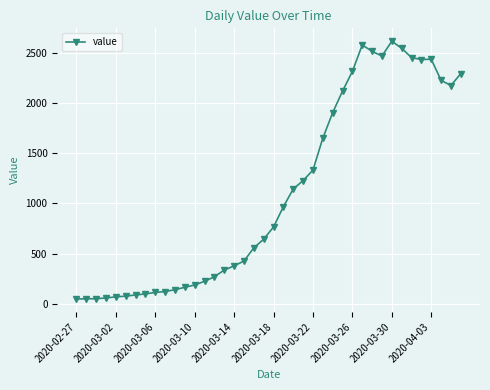

What is the difference between the second highest and second lowest values?

2526